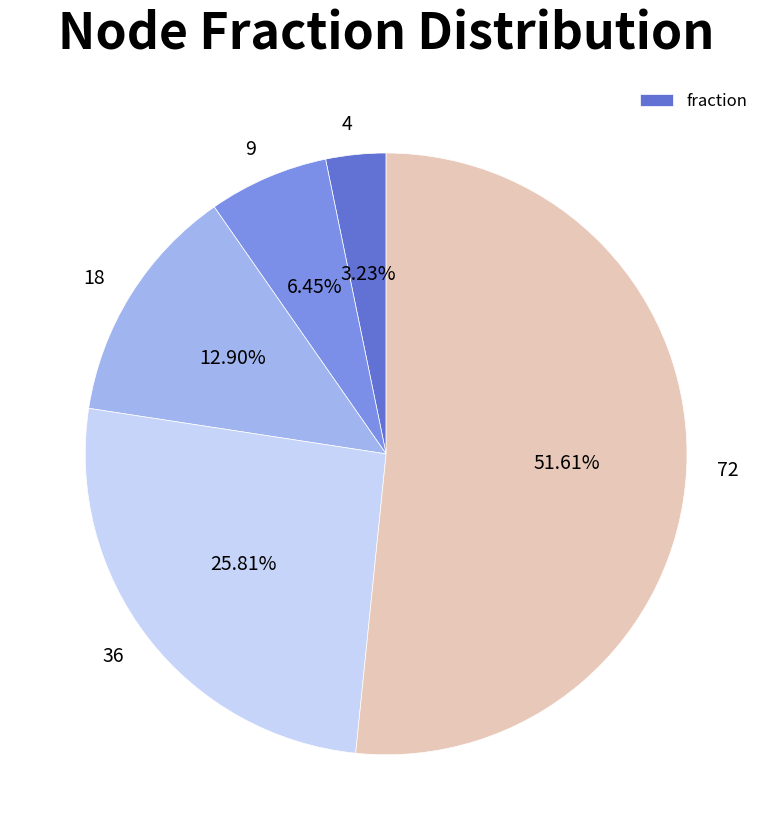

What is the majority slice?

72